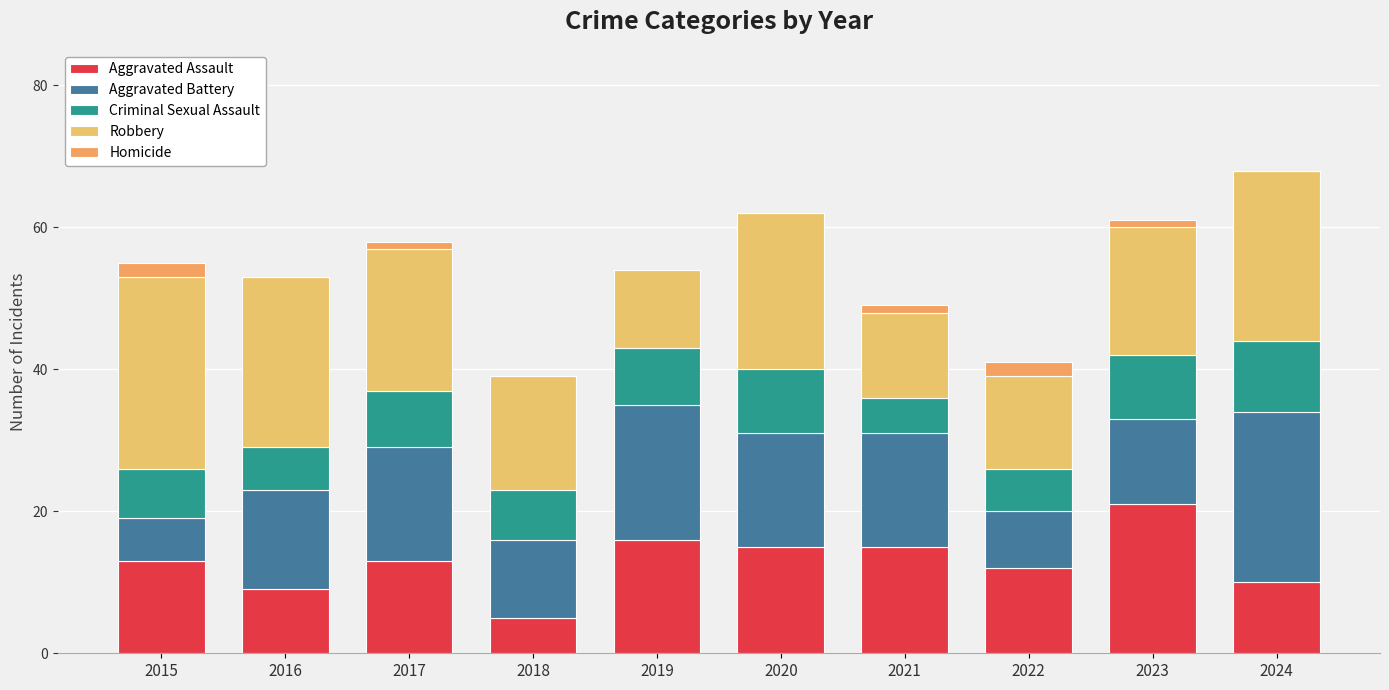

Which series has the largest total across all categories?

Robbery